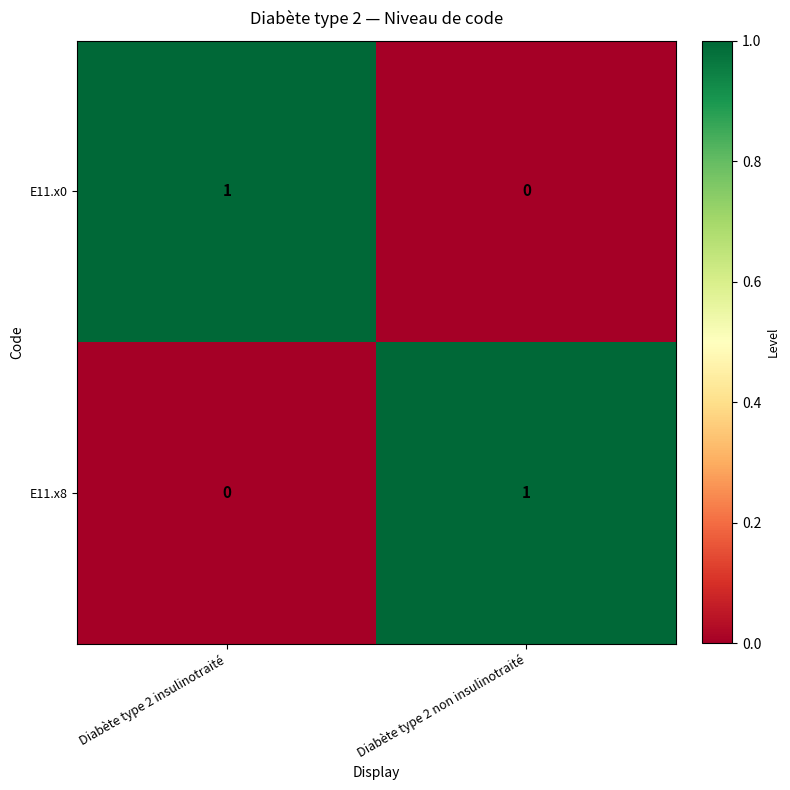

Reading left to right, what are all the values shown in this chart?

E11.x0: Diabète type 2 insulinotraité=1	Diabète type 2 non insulinotraité=0
E11.x8: Diabète type 2 insulinotraité=0	Diabète type 2 non insulinotraité=1